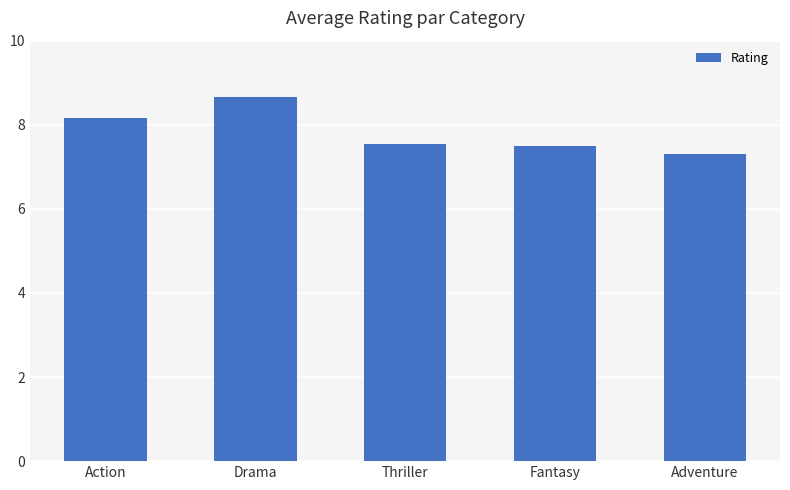

What is the sum of the values at Fantasy and Adventure?

14.8